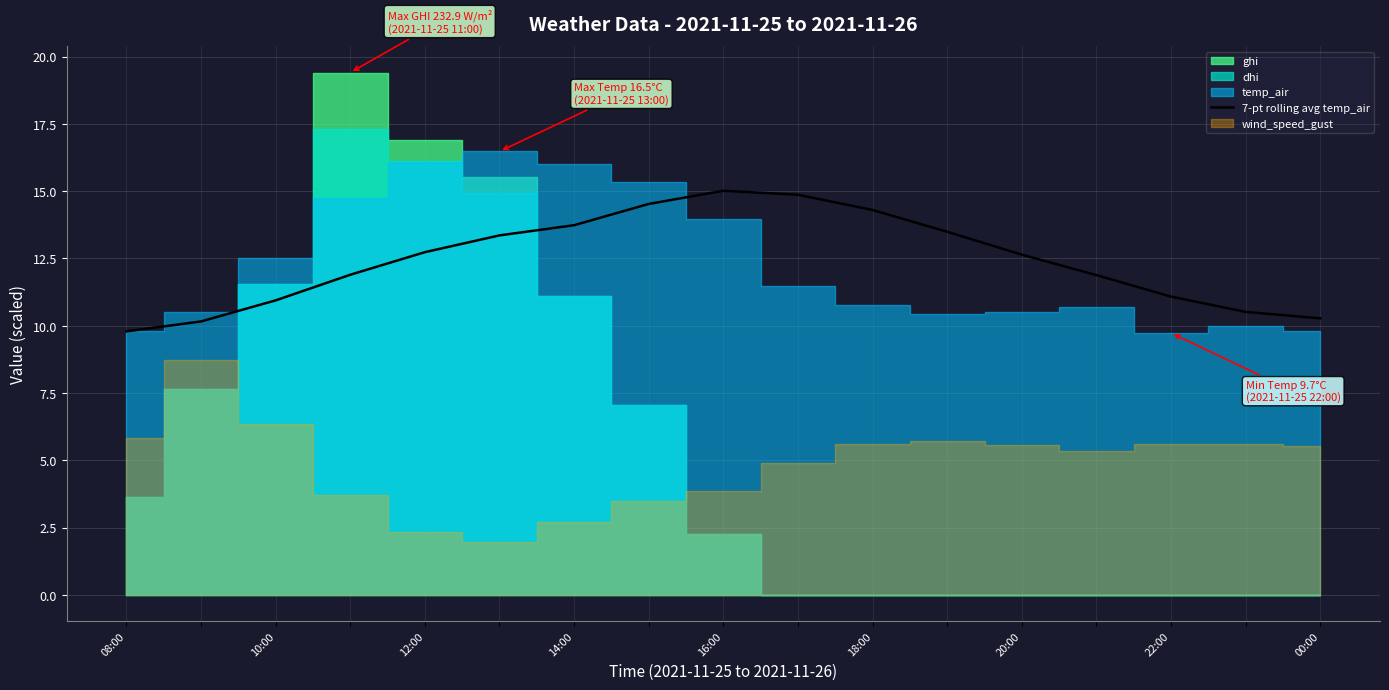

What is the minimum value for 7-pt rolling avg temp_air?

9.8